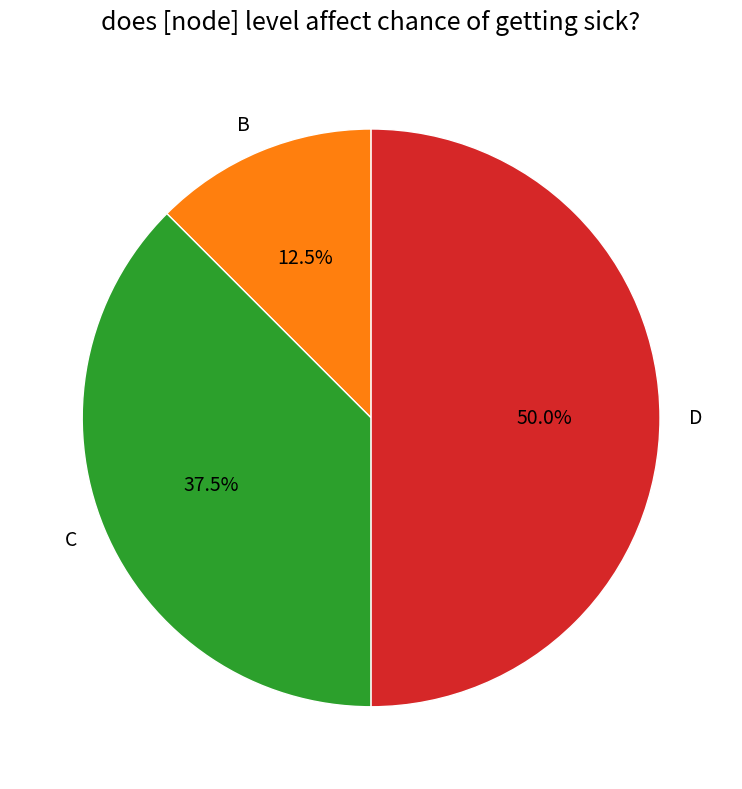

Between D and B, which is larger?

D